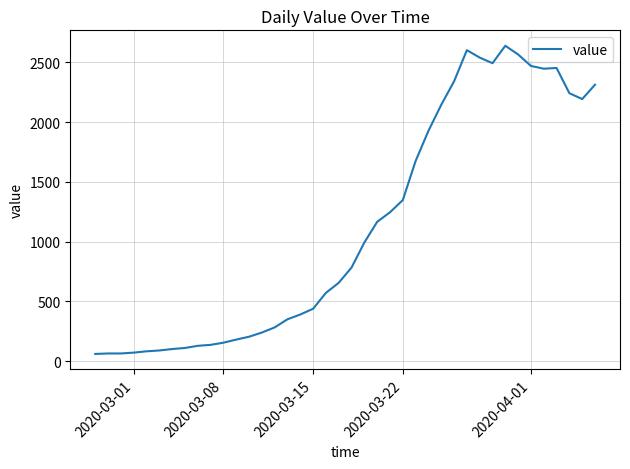

What is the difference between the maximum and minimum values?

2578